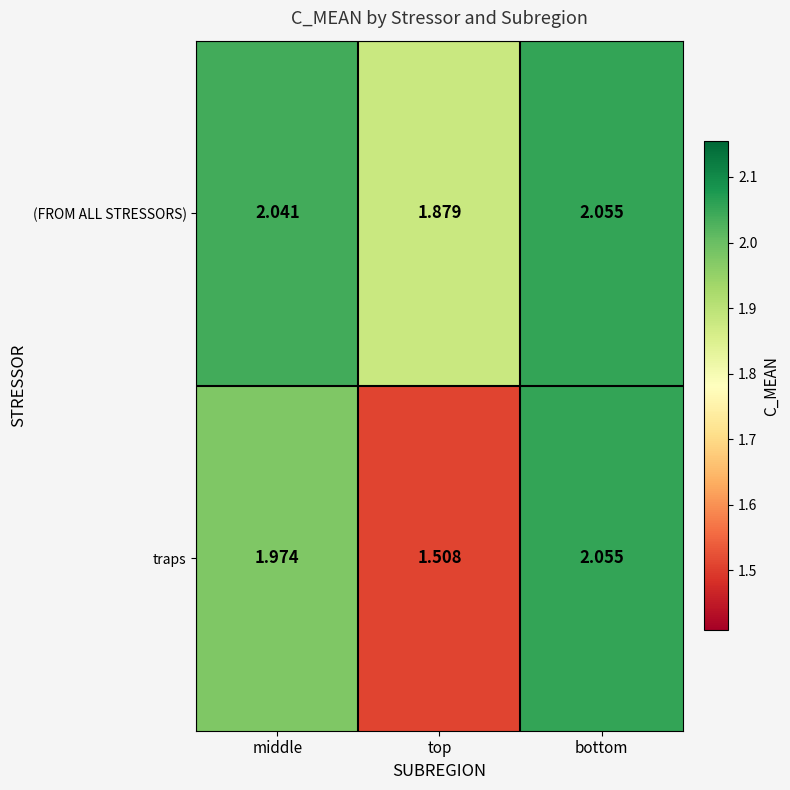

Which series has the widest spread of values?

traps